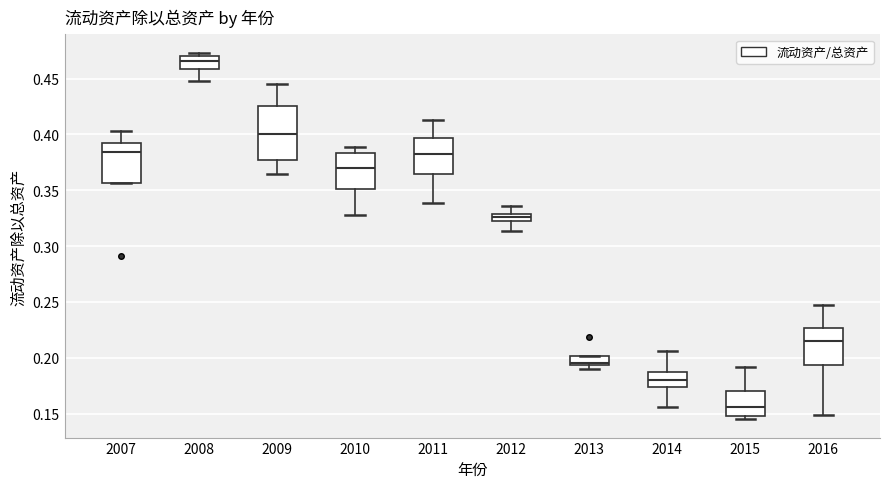

Where is the upper edge of the box at x = 2009 on the y-axis? The values are not printed on the chart, so give them approximately, as read against the axis.

0.425